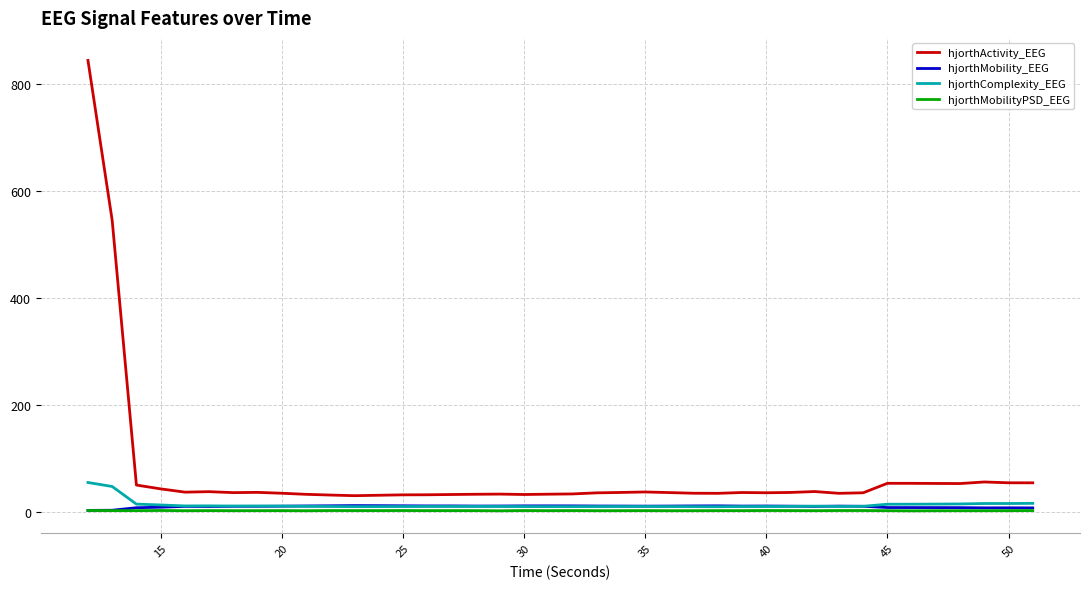

True or false: hjorthActivity_EEG and hjorthComplexity_EEG cross at least once.

False